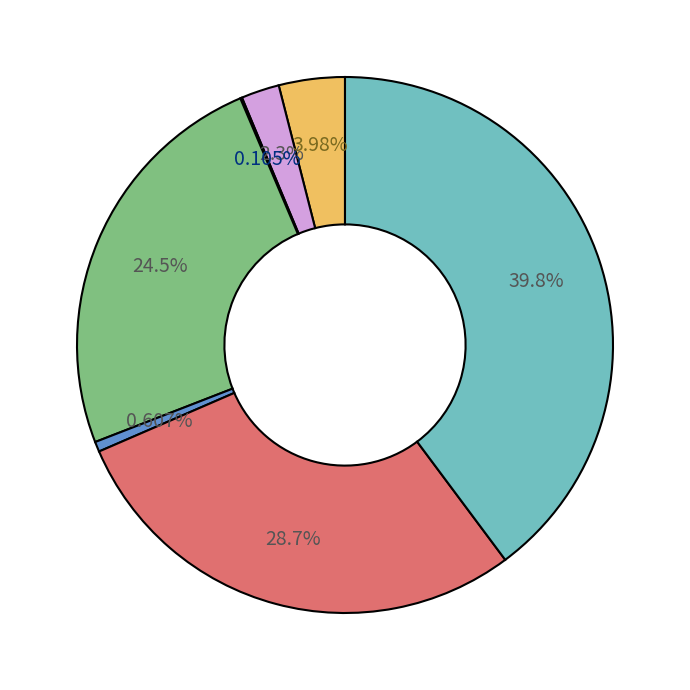

Does any single category account for the majority?

No